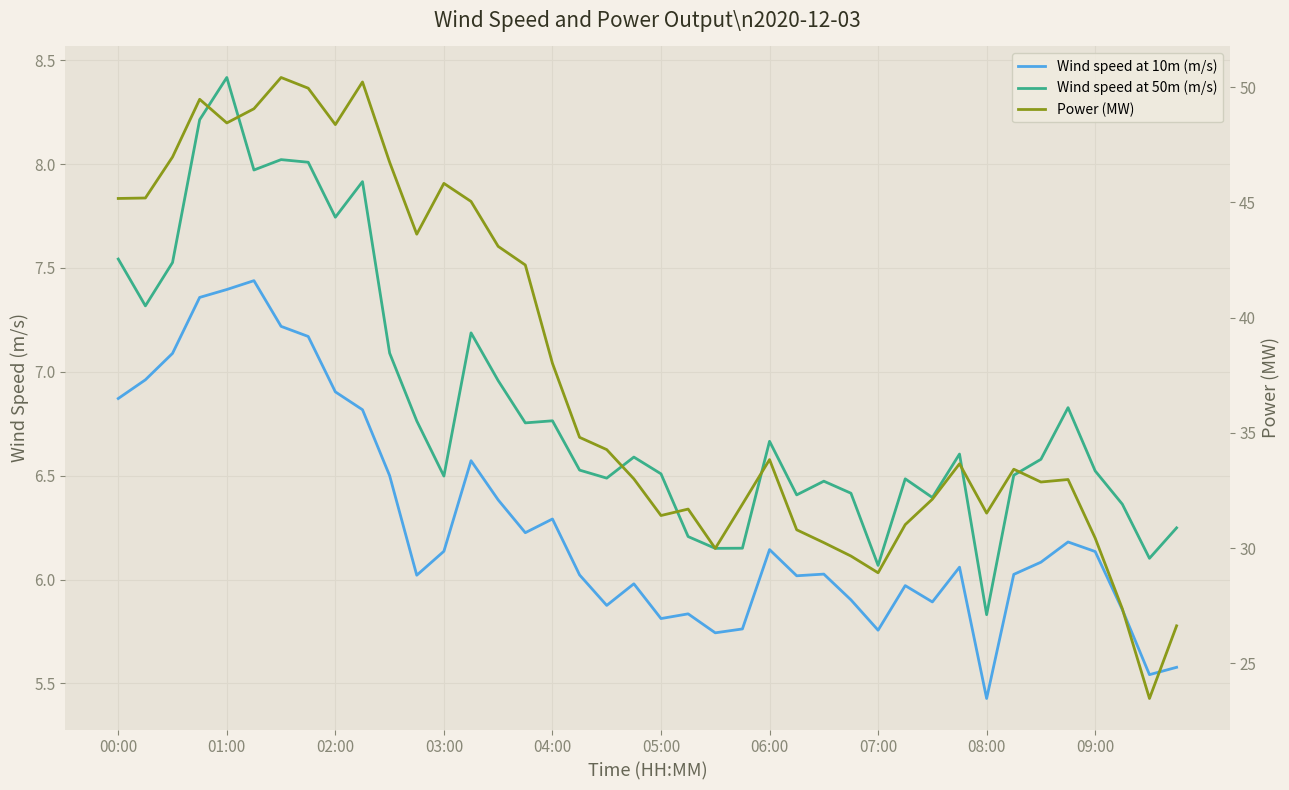

What position from the right is 34?

6